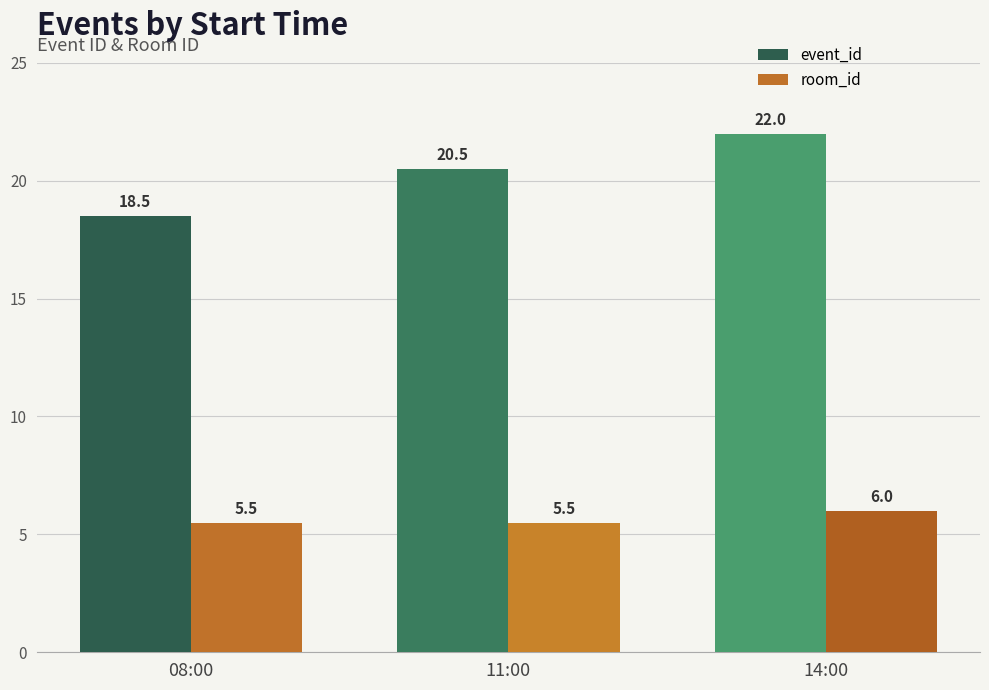

At which category is the sum across all series the highest?

14:00